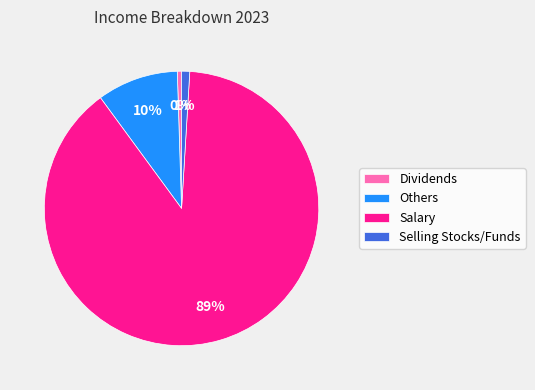

Combined, do Salary and Dividends account for over 50%?

Yes